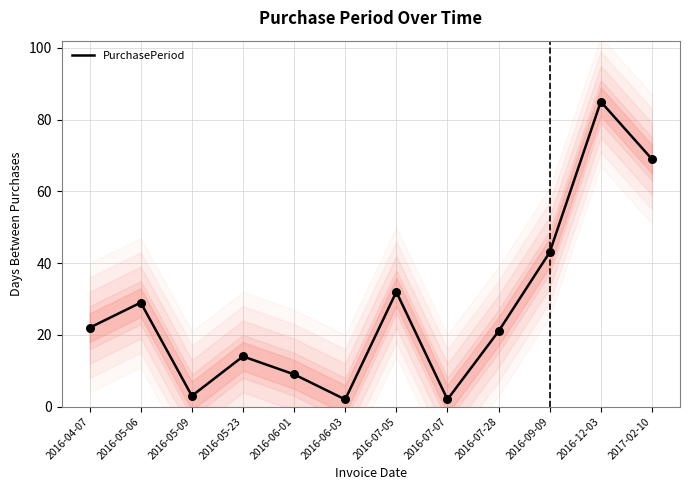

Between 2016-05-09 and 2016-04-07, which is larger?

2016-04-07